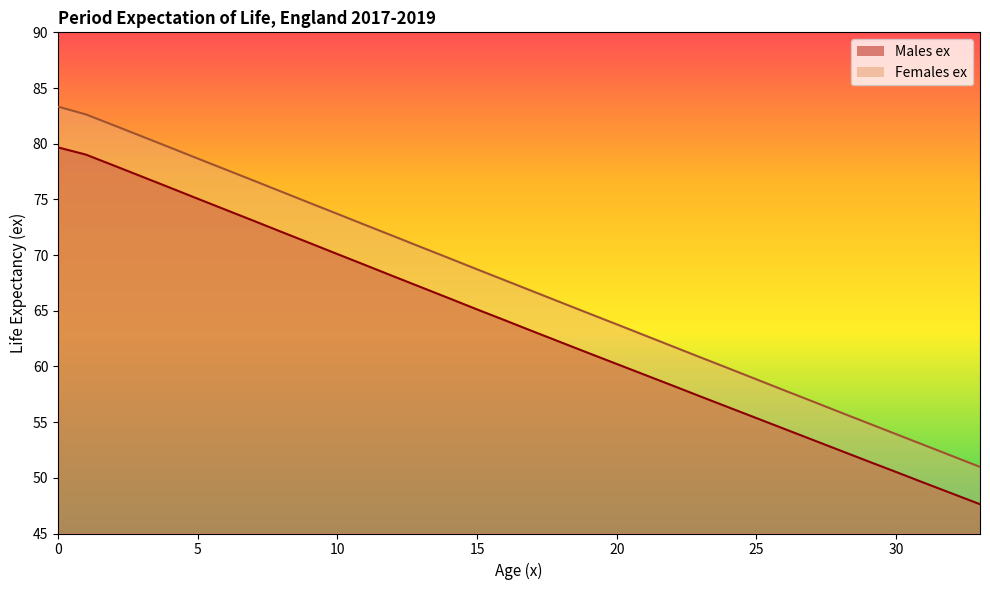

What is the average value of the Males ex series?

63.7